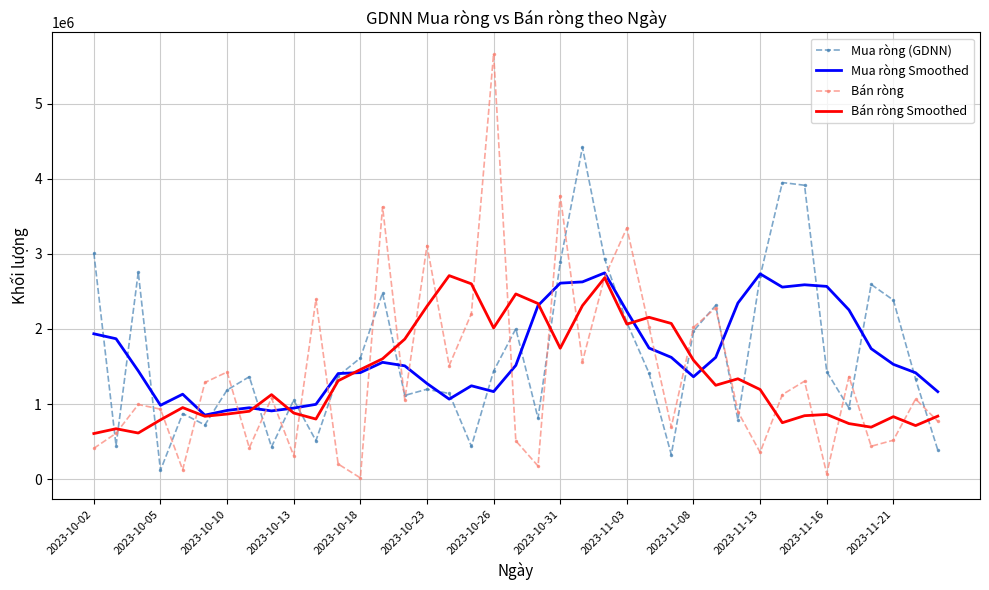

Count the number of data series in this chart.

4